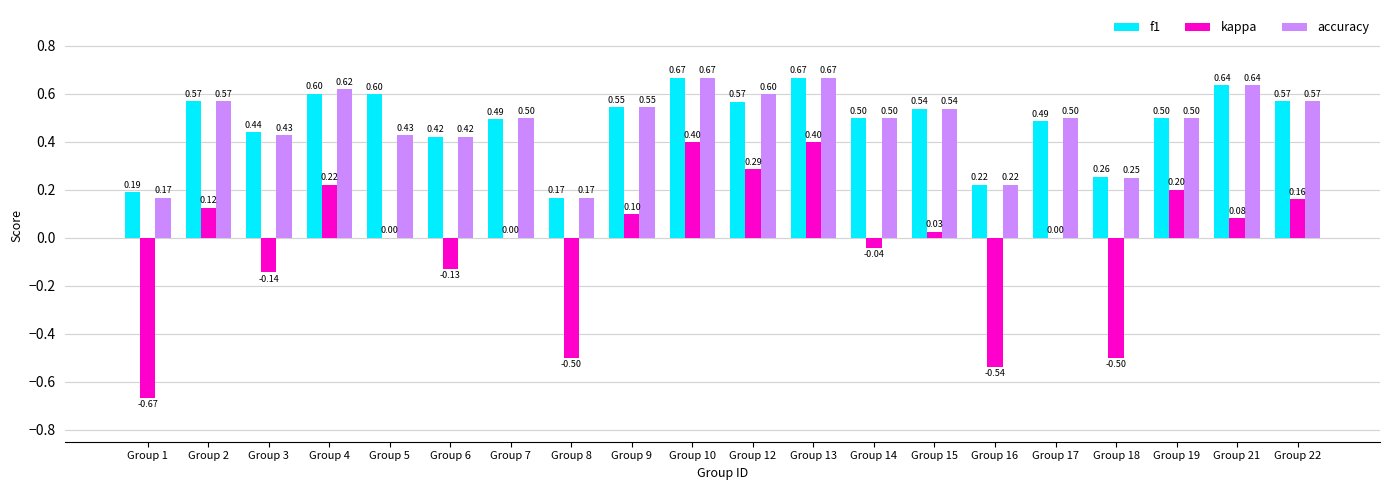

Which series changed the most between Group 13 and Group 16?

kappa